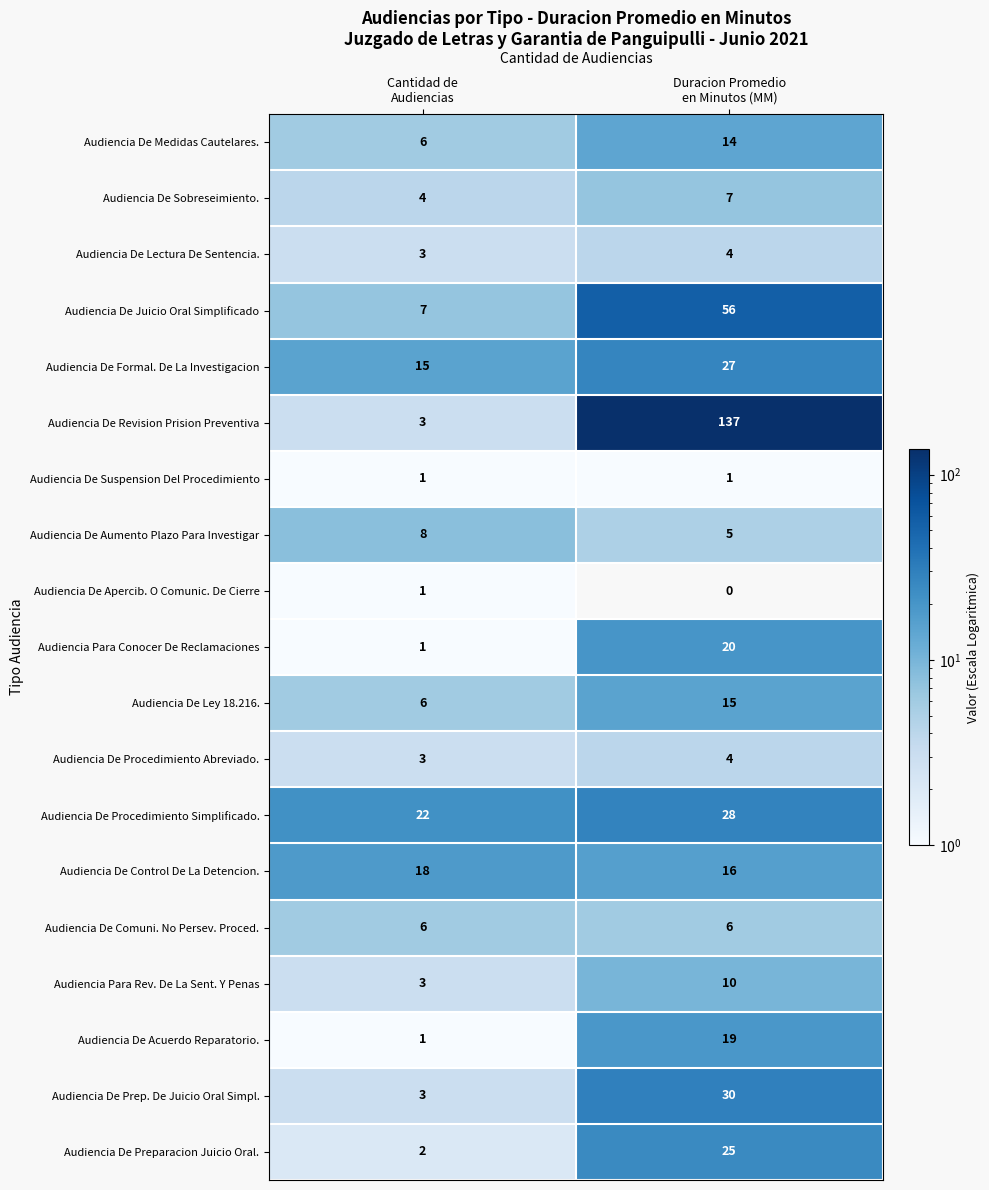

What is the minimum value for Audiencia De Aumento Plazo Para Investigar?

5